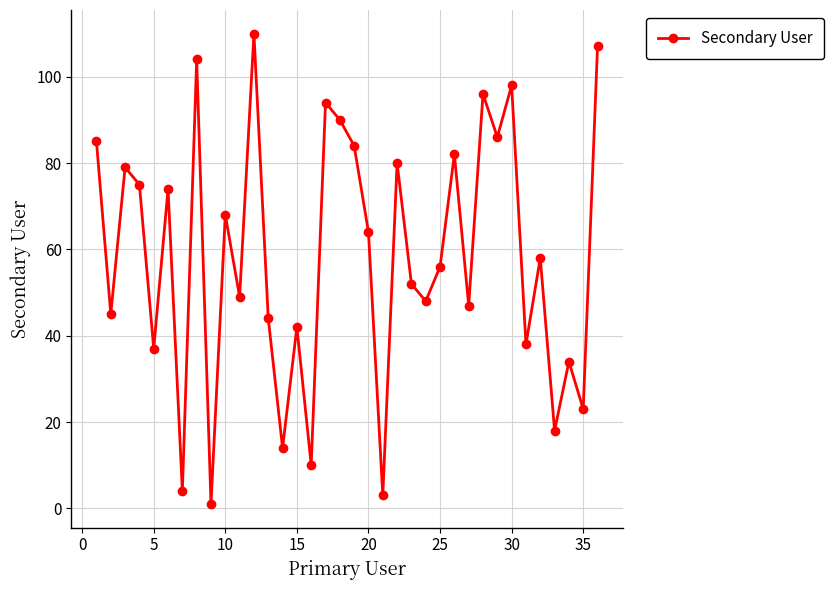

What is the greatest value displayed?

110